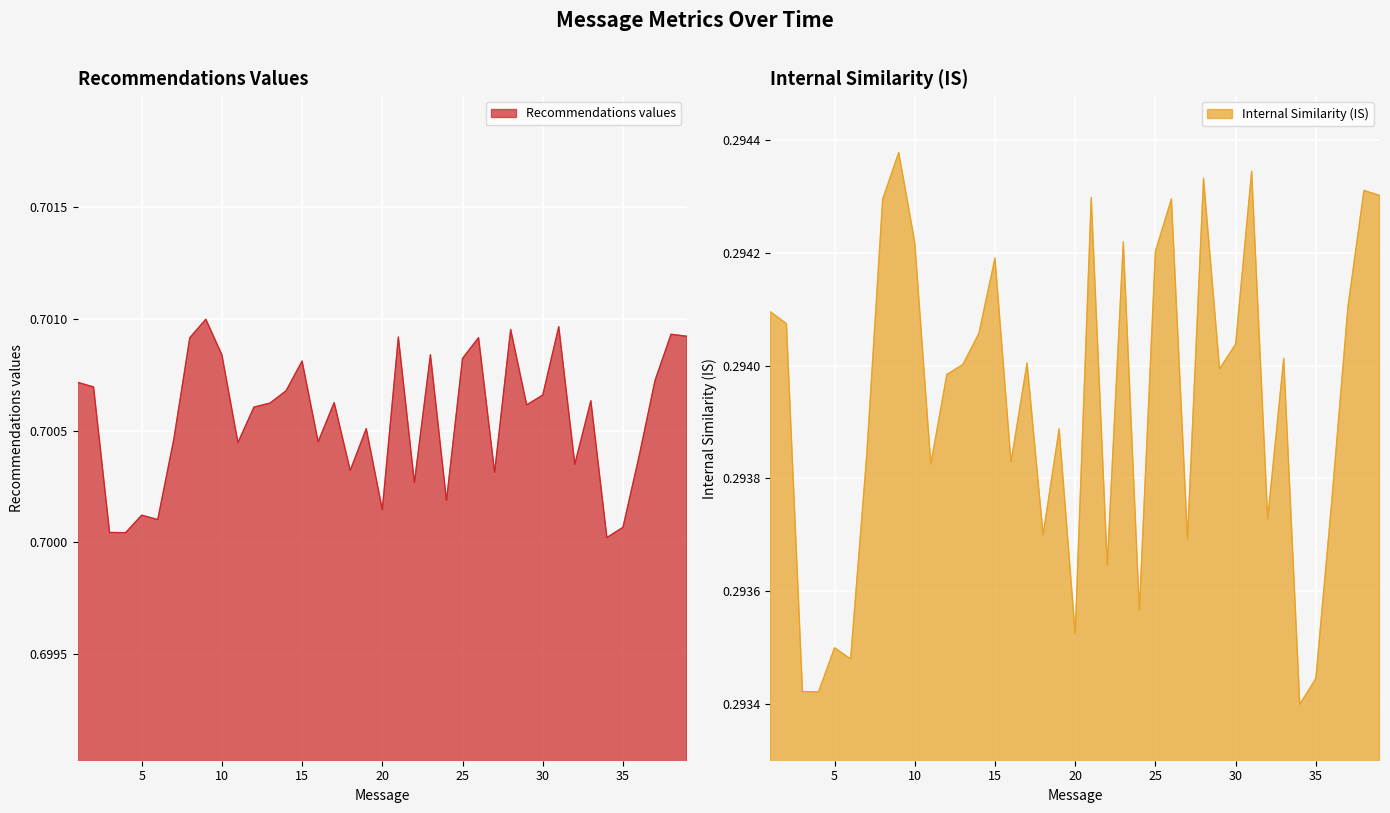

At which category is the sum across all series the highest?

9